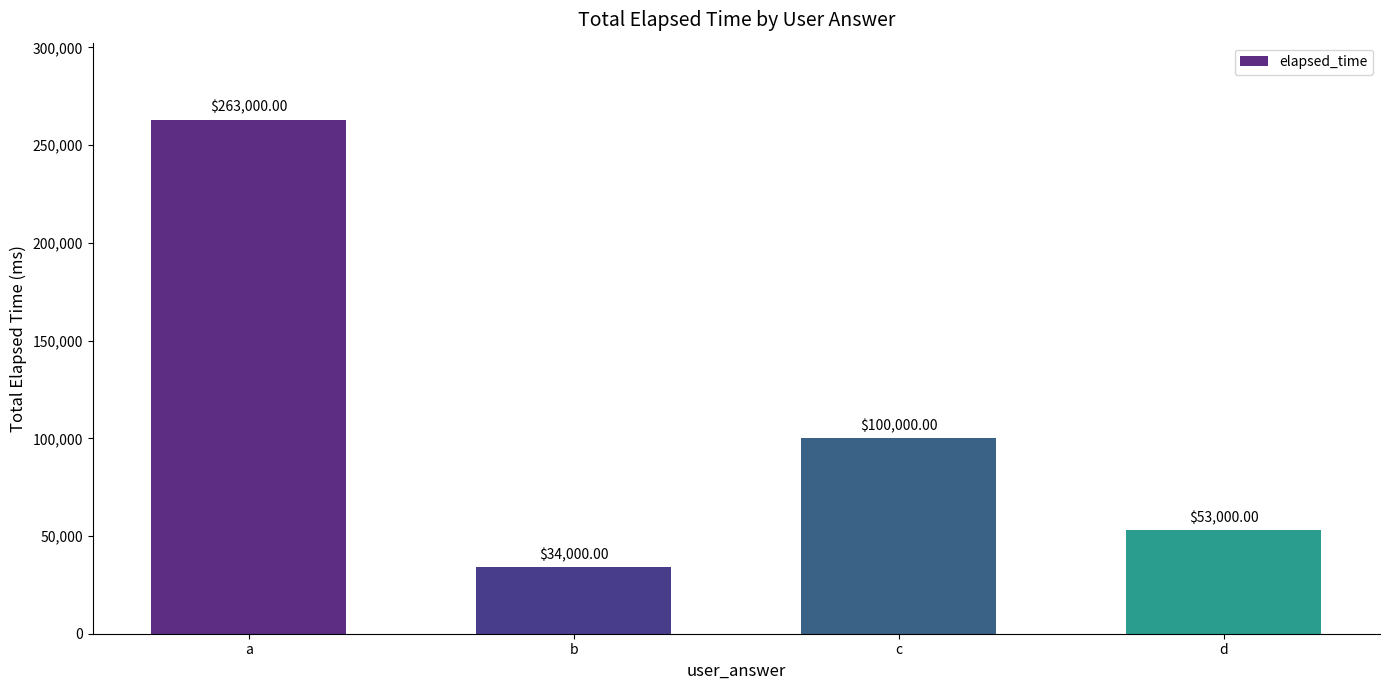

Rank the categories by value from lowest to highest.

b, d, c, a